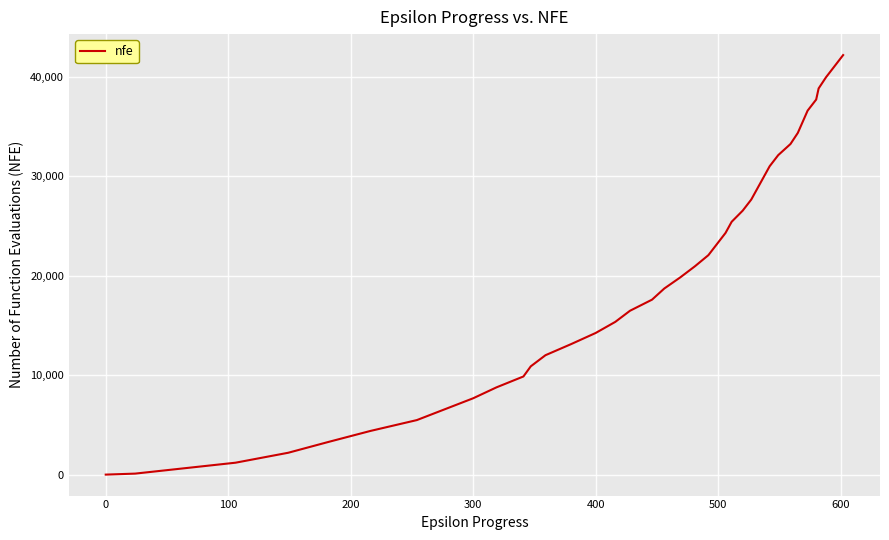

What is the greatest value displayed?

42194